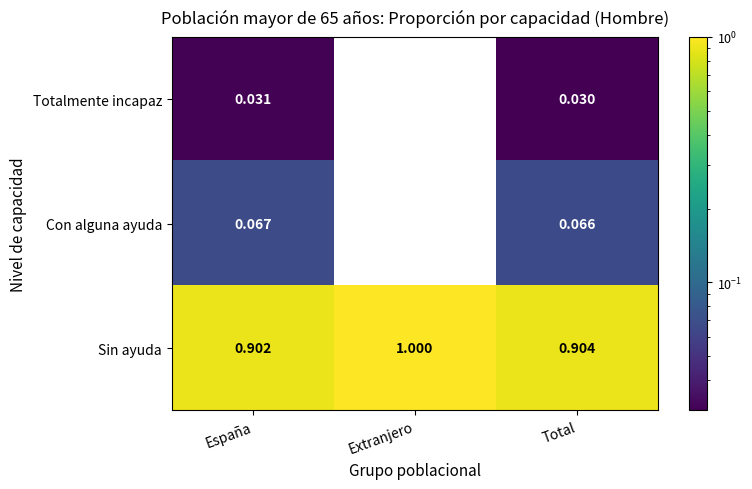

Where is Totalmente incapaz nearest to the value 0?

Extranjero